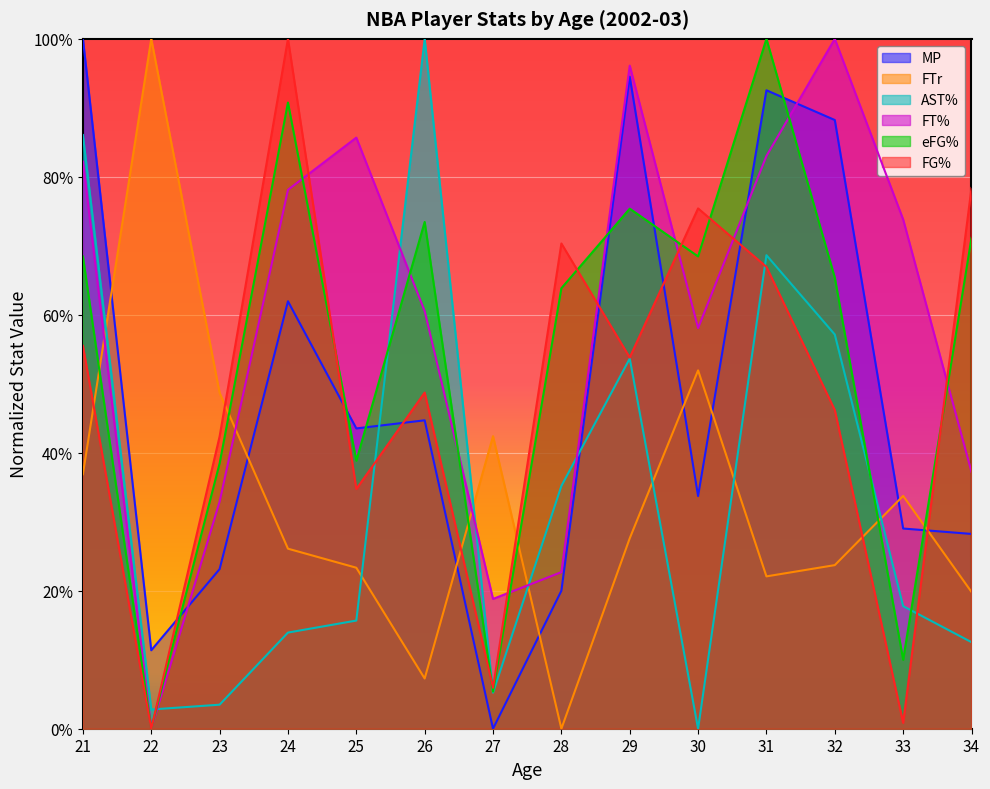

How many values in the eFG% series exceed 0?

13